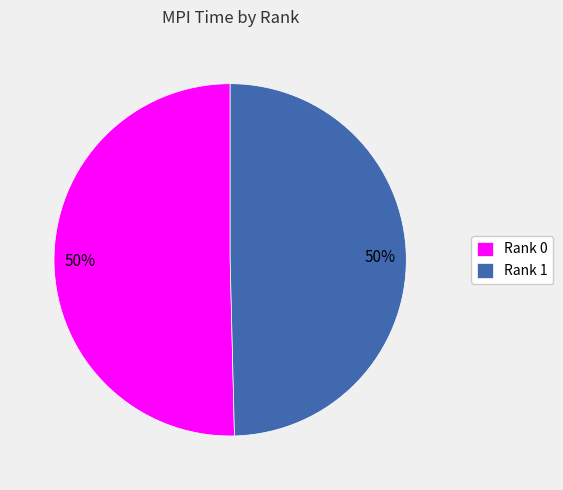

What percentage is the Rank 0 slice, to the nearest percent?

50%